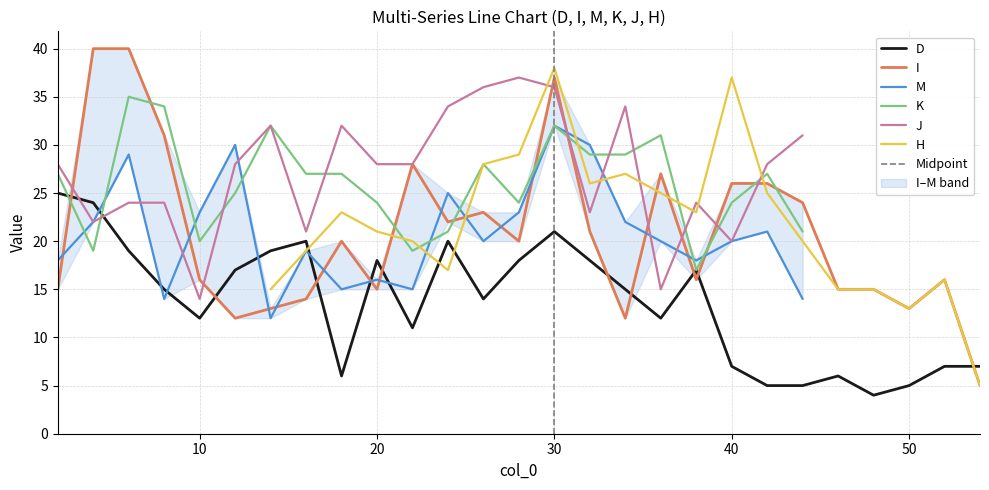

How many times do I and D cross each other?

10